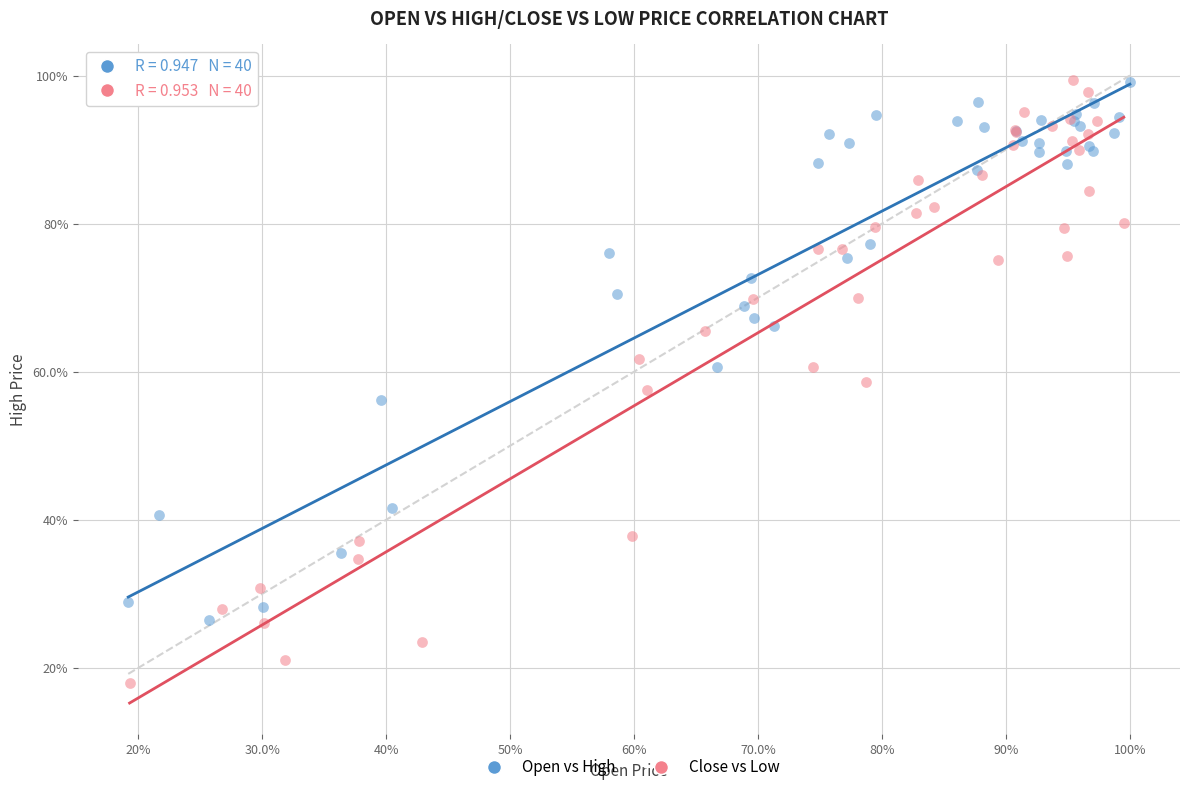

Which series has the widest spread of Y values?

Close vs Low